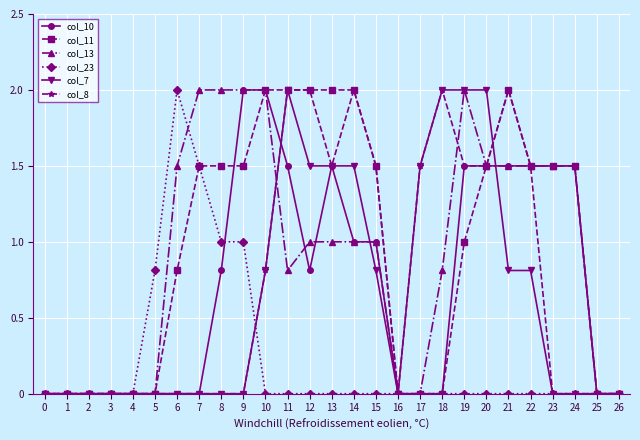

What is the average value of the col_23 series?

0.2